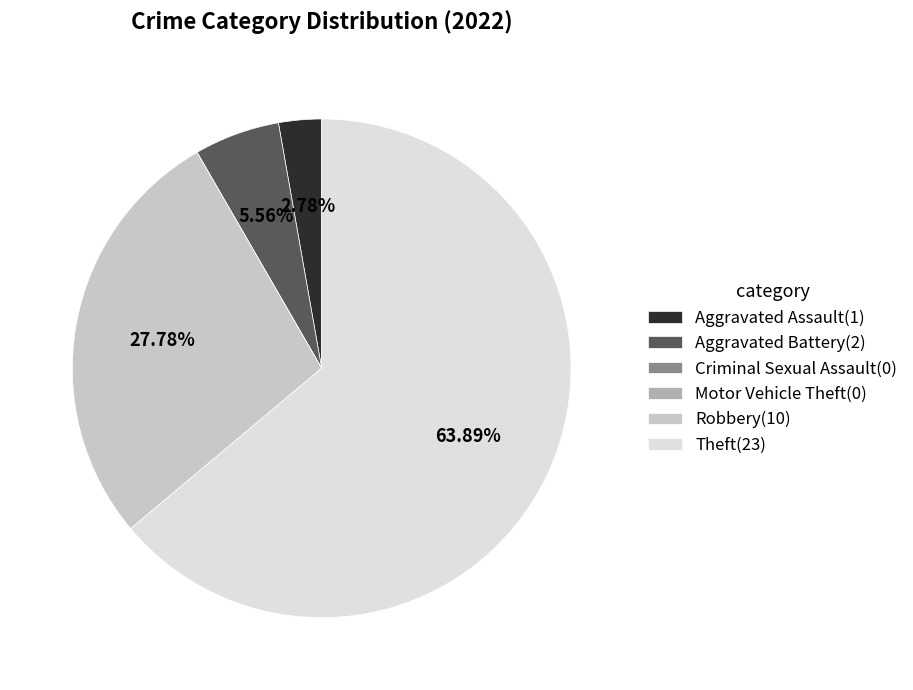

Does Theft(23) account for over 50% of the chart?

Yes